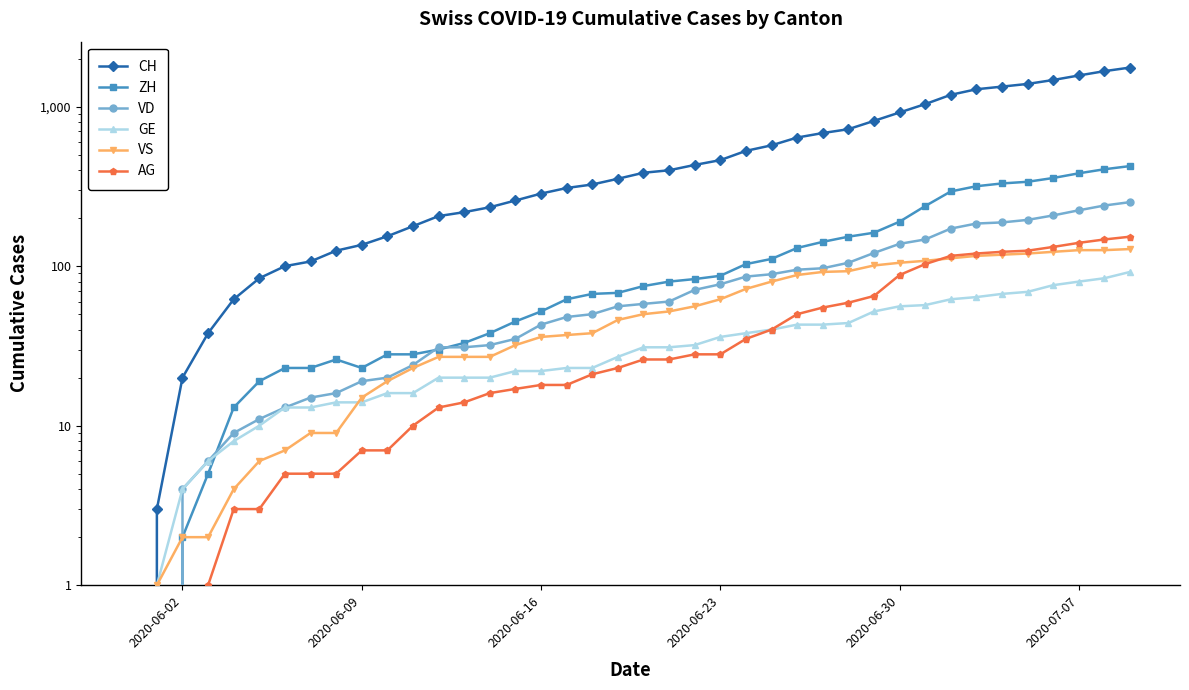

The VS series shows 36 at 2020-06-16. True or false?

True